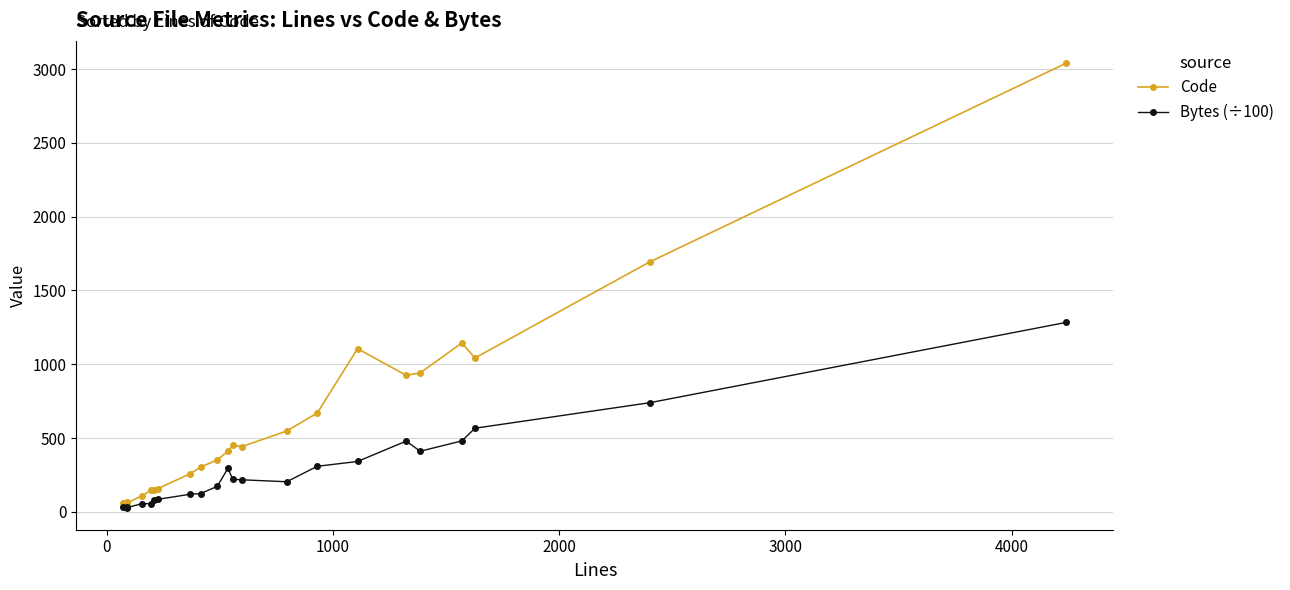

What is the difference between the maximum and minimum values in the Bytes (÷100) series?

1253.8